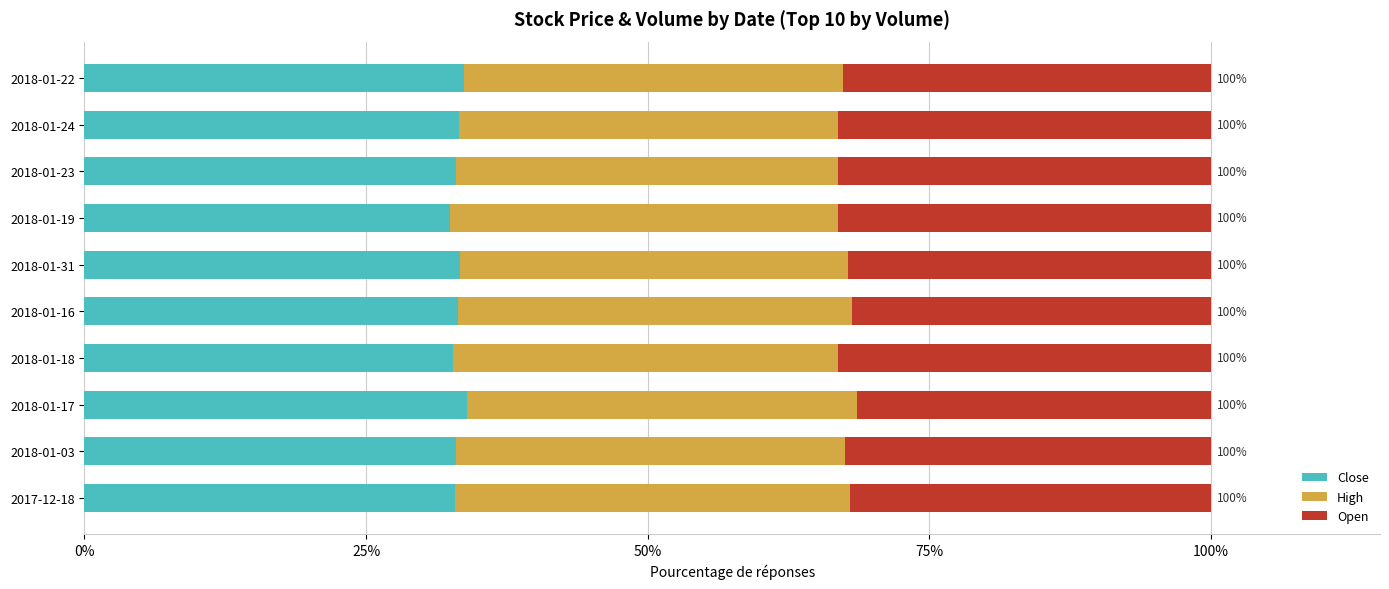

What is the minimum value for Close?

32.5